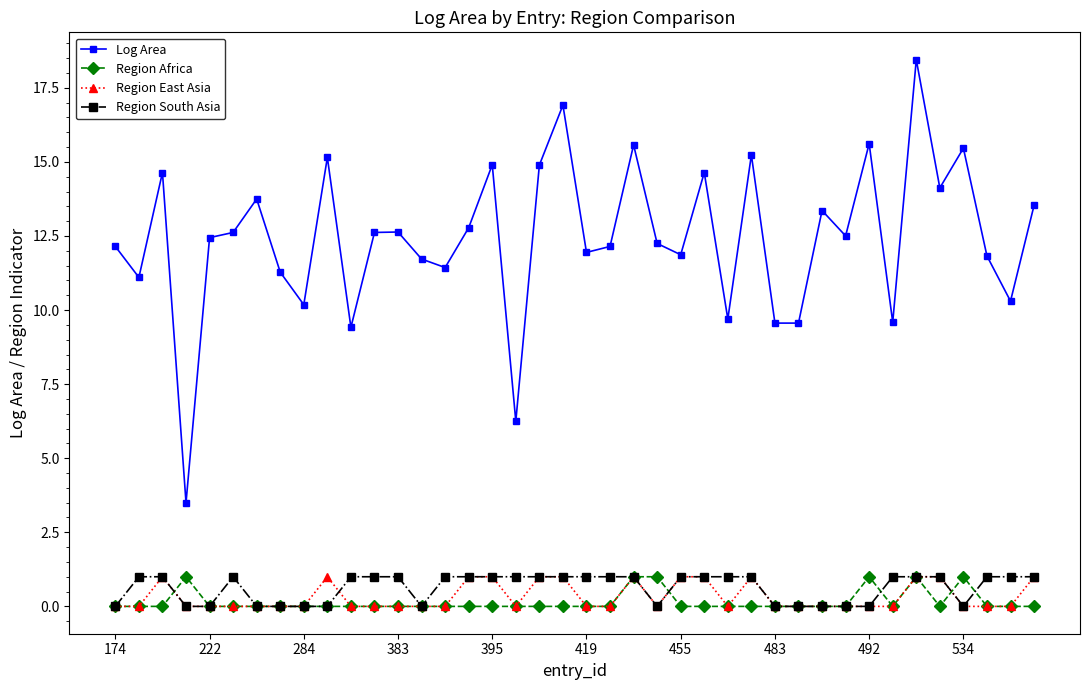

True or false: Region South Asia and Log Area intersect in this chart.

False